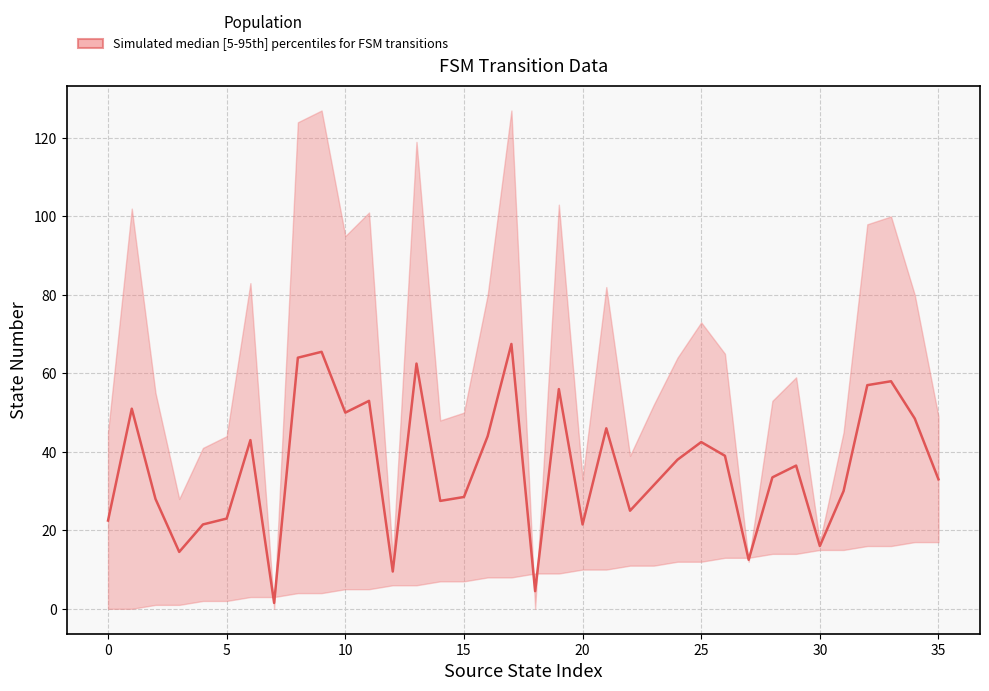

What is the value of the 5th point from the left?

21.5